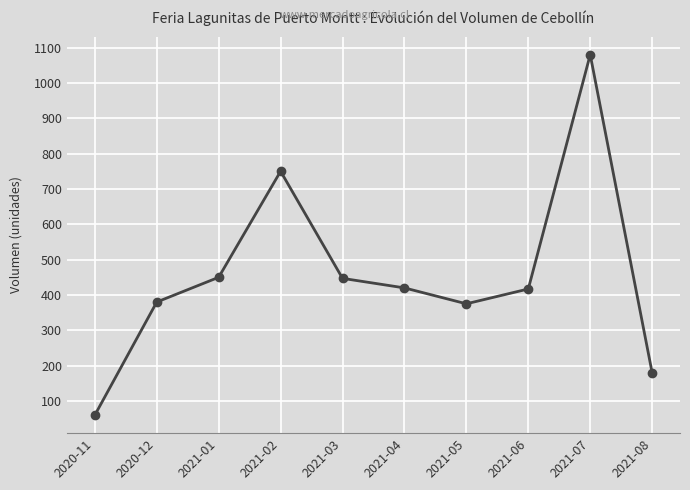

How many points are higher than both their immediate neighbors (excluding endpoints)?

2